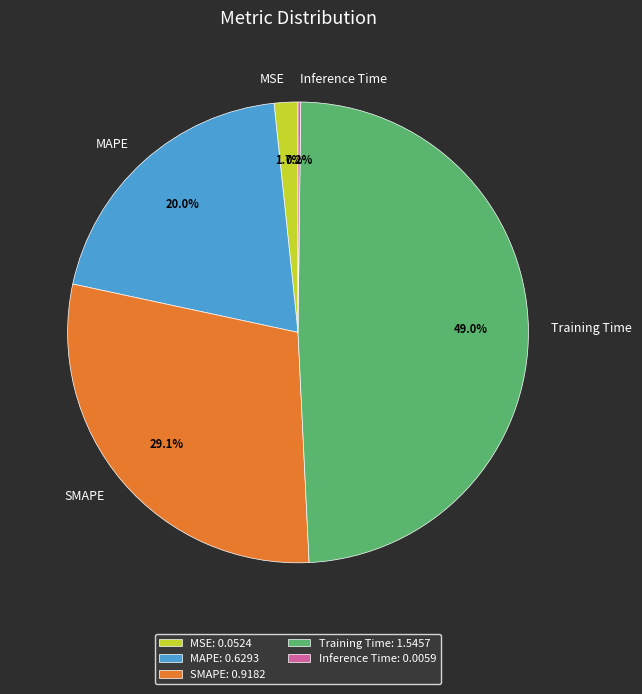

Is it true that SMAPE is 41% of the pie?

False